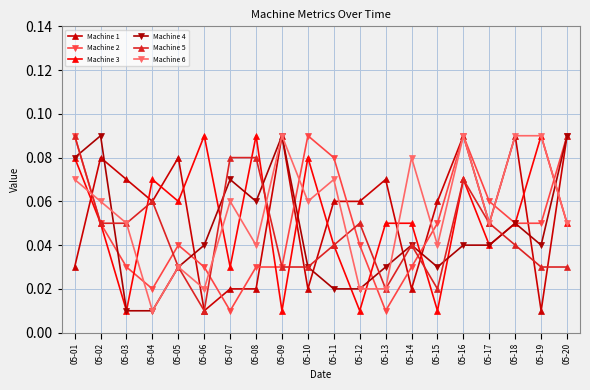

How many intersections are there between Machine 3 and Machine 1?

11